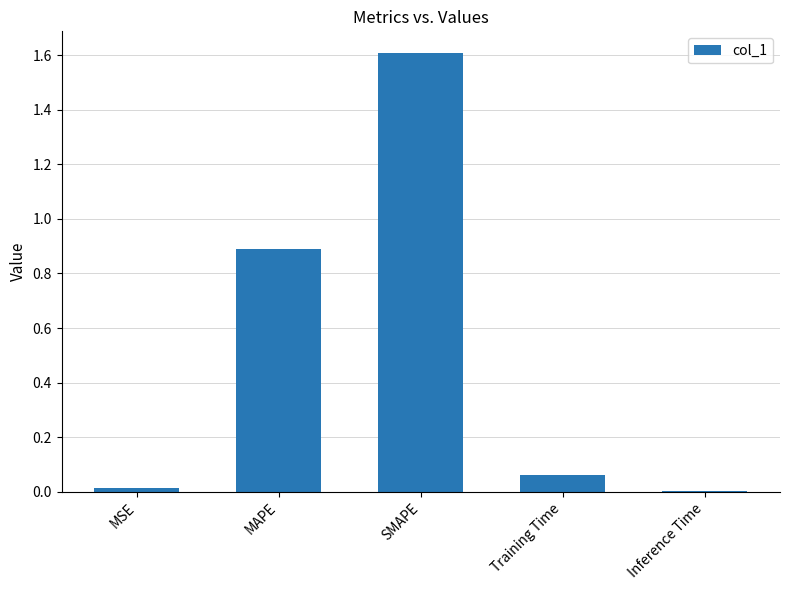

Does the chart contain stacked bars?

No